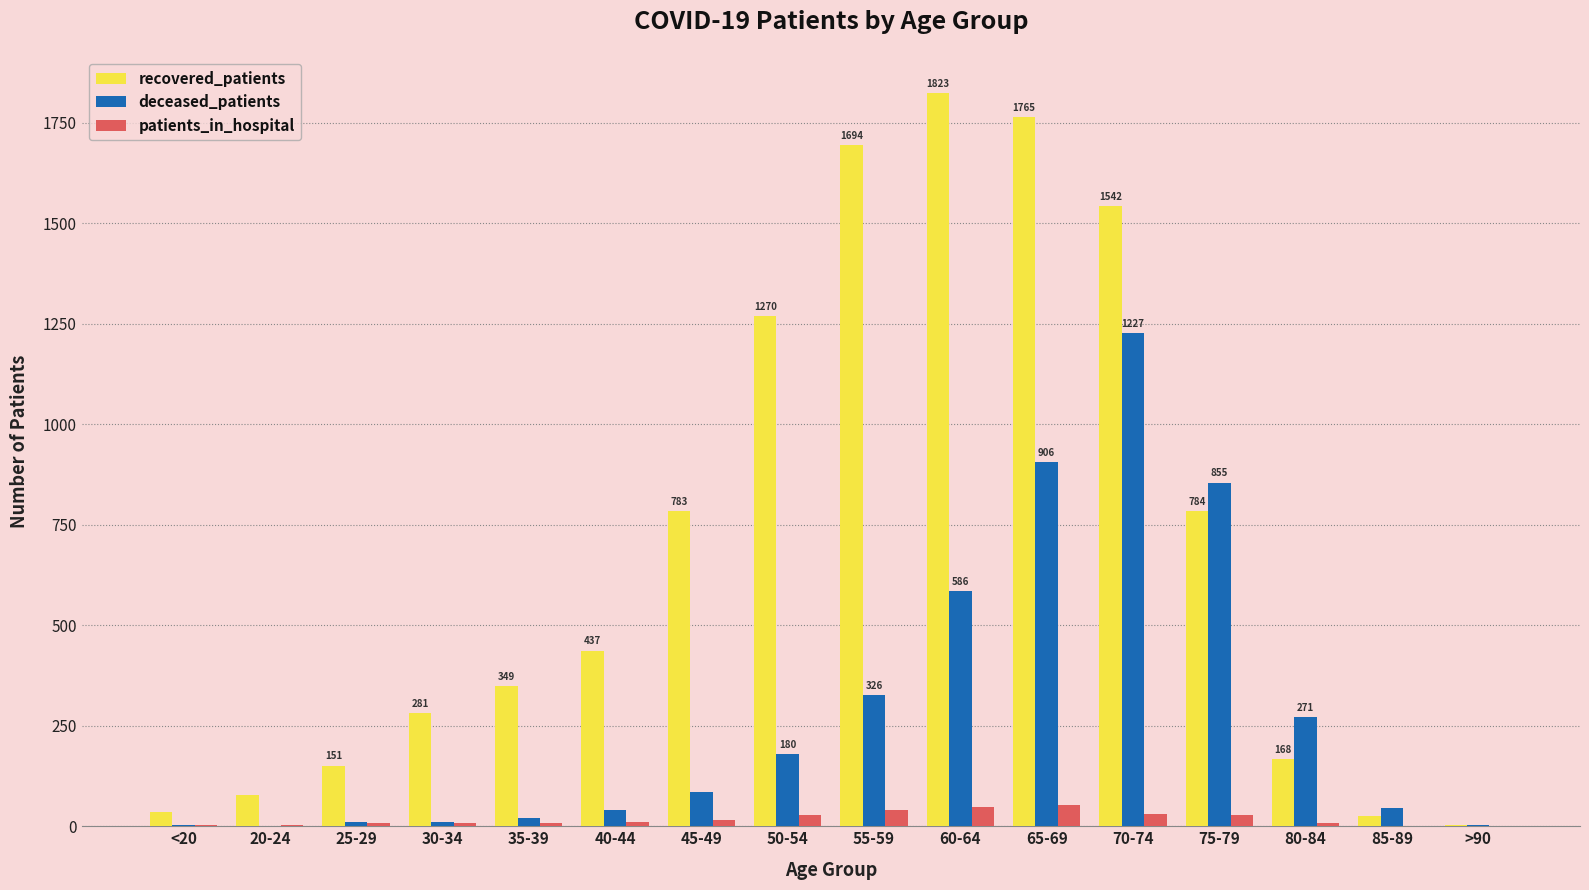

At which category does the chart reach its peak across all series?

60-64